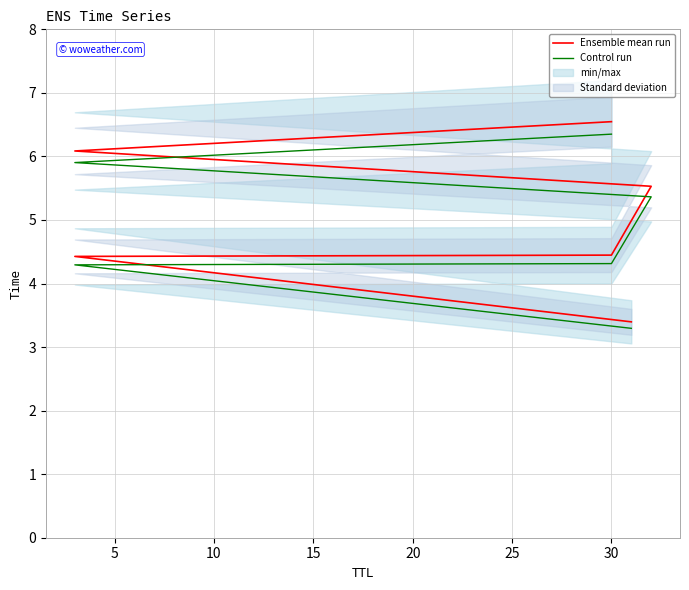

What is the total value across all series at 15?

10.9